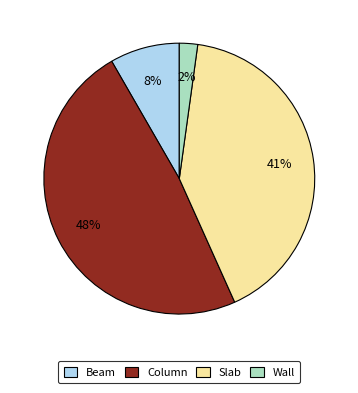

Which slice is the largest?

Column